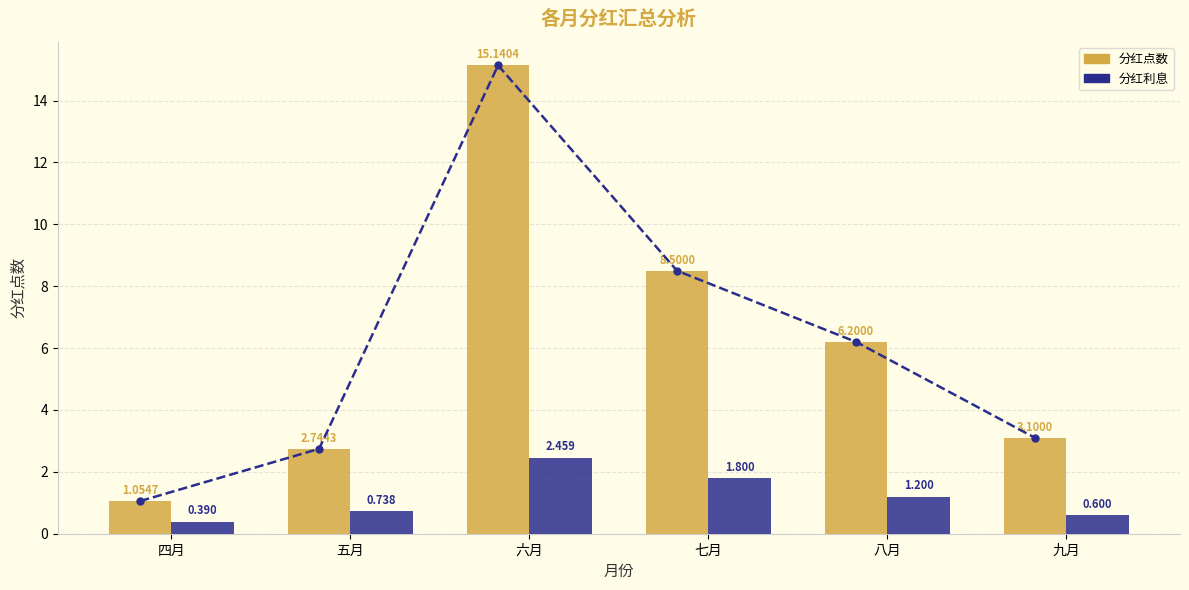

How many distinct data groups are displayed?

2